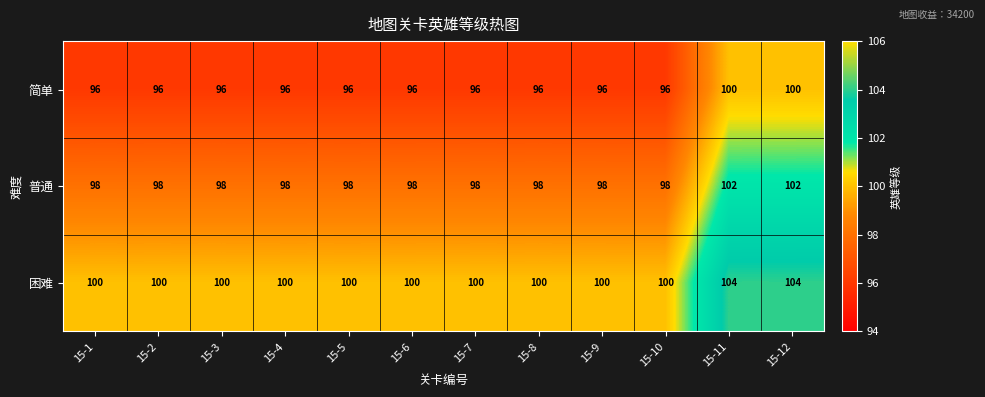

How many 简单 values are between 96 and 97?

10